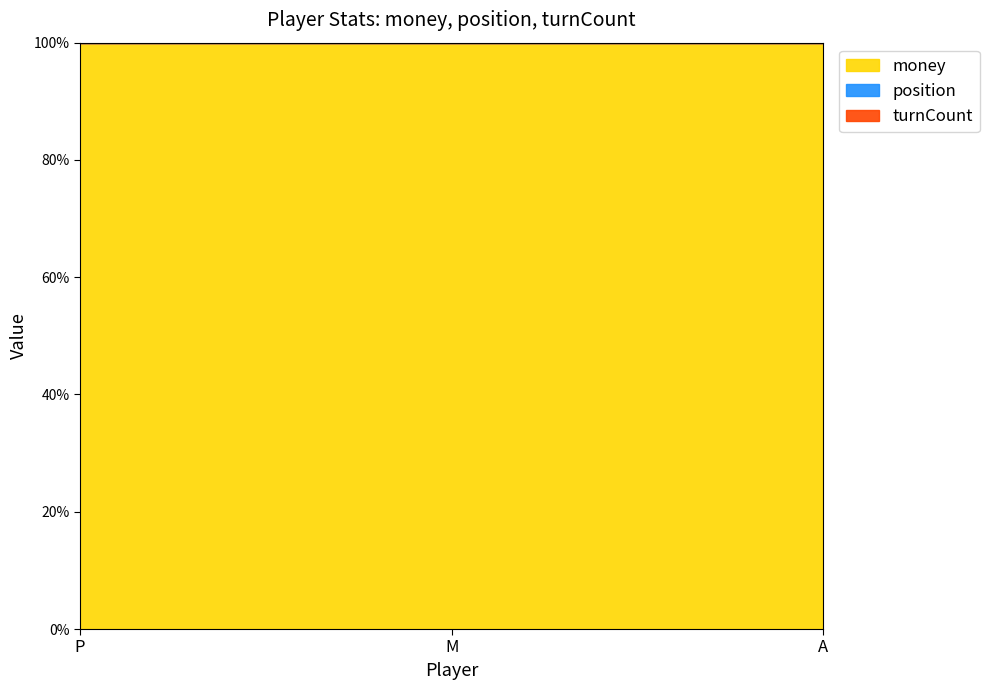

Reading right to left, transcribe all the data shown in this chart.

money: 1500	1500	1500
position: 0	0	0
turnCount: 0	0	0